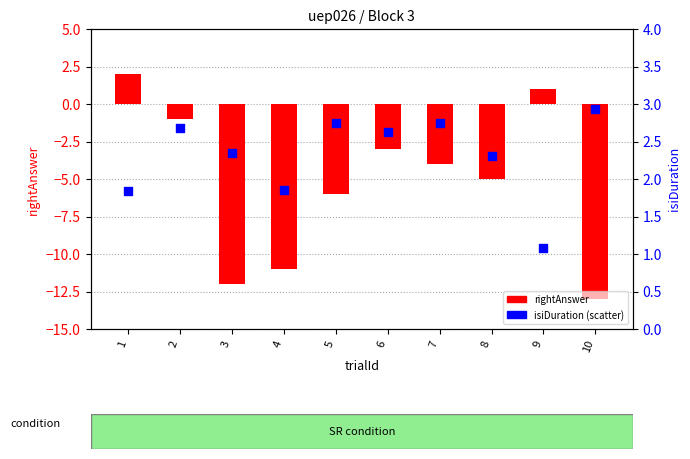

Which series has the widest spread of Y values?

rightAnswer